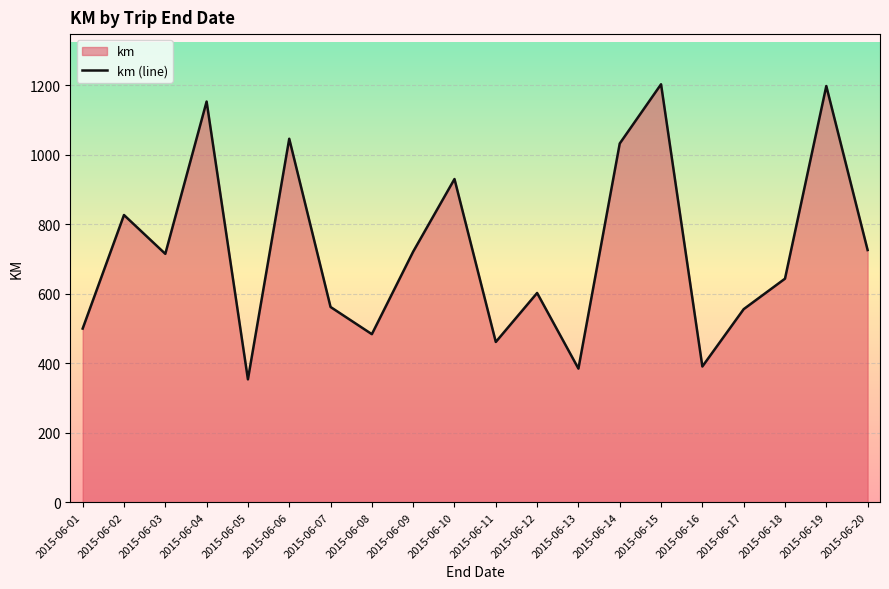

What is the change in value from 2015-06-04 to 2015-06-07?

-591.5